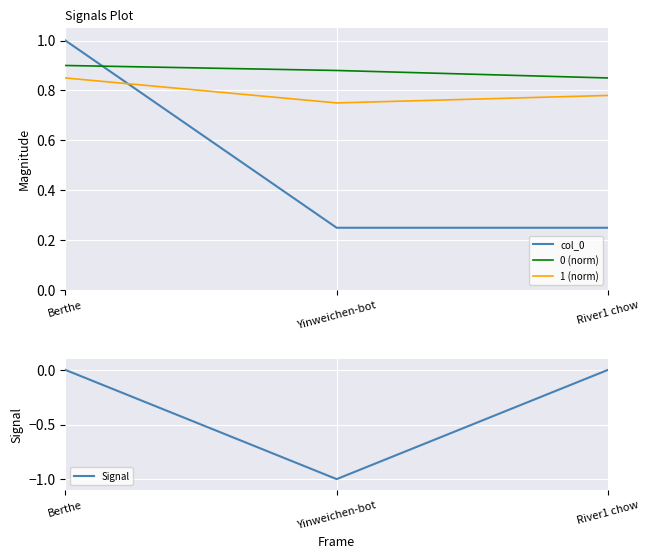

True or false: 1 (norm) has a value of 1.2 at Berthe.

False